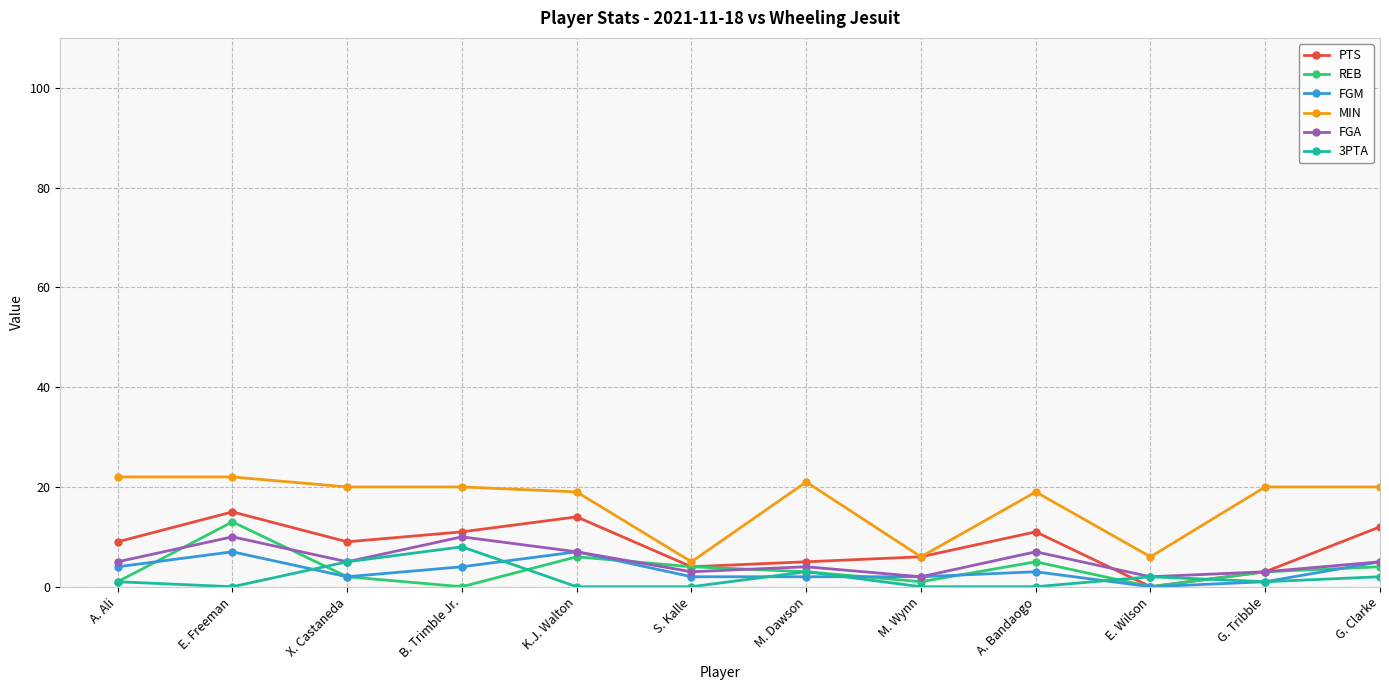

The MIN series shows 7 at G. Clarke. True or false?

False